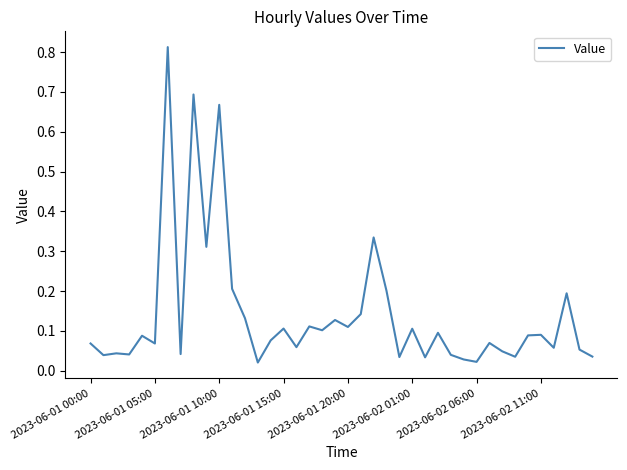

Reading right to left, transcribe all the data shown in this chart.

0.0	0.1	0.2	0.1	0.1	0.1	0.0	0.0	0.1	0.0	0.0	0.0	0.1	0.0	0.1	0.0	0.2	0.3	0.1	0.1	0.1	0.1	0.1	0.1	0.1	0.1	0.0	0.1	0.2	0.7	0.3	0.7	0.0	0.8	0.1	0.1	0.0	0.0	0.0	0.1